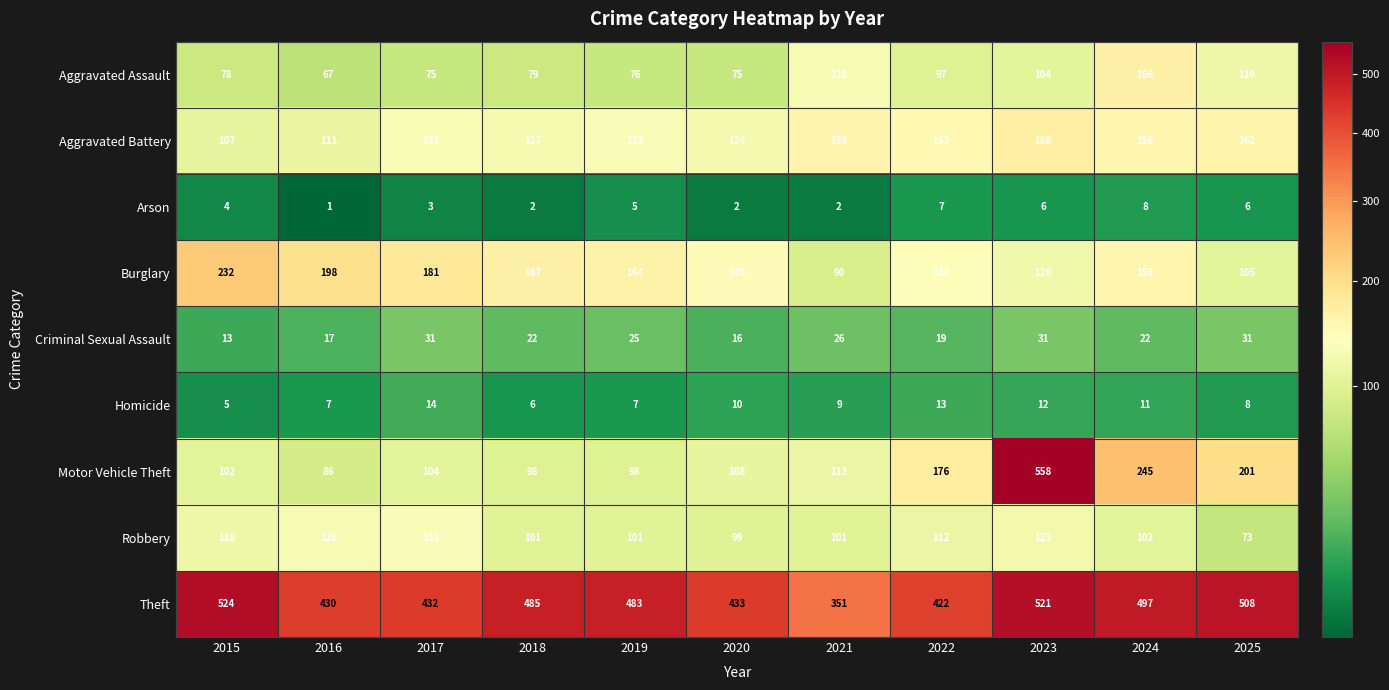

What is the highest value of the Robbery series?

133